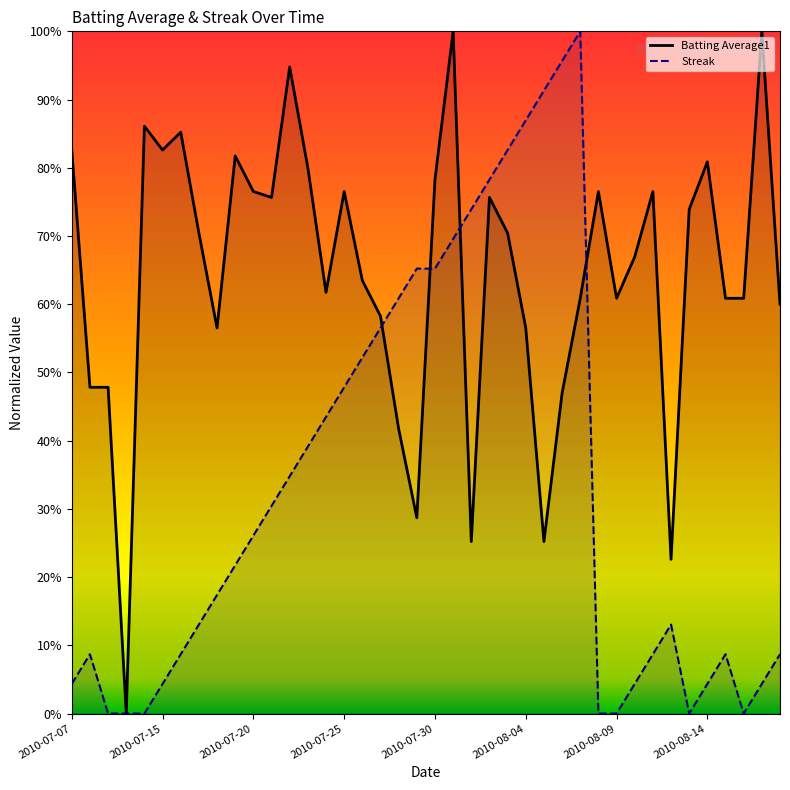

Is the value of Streak at 2010-07-09 greater than the value of Batting Average1 at 2010-07-09?

No